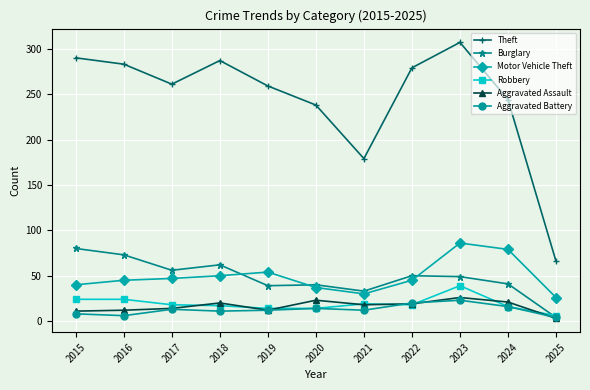

How many times do Burglary and Motor Vehicle Theft cross each other?

3